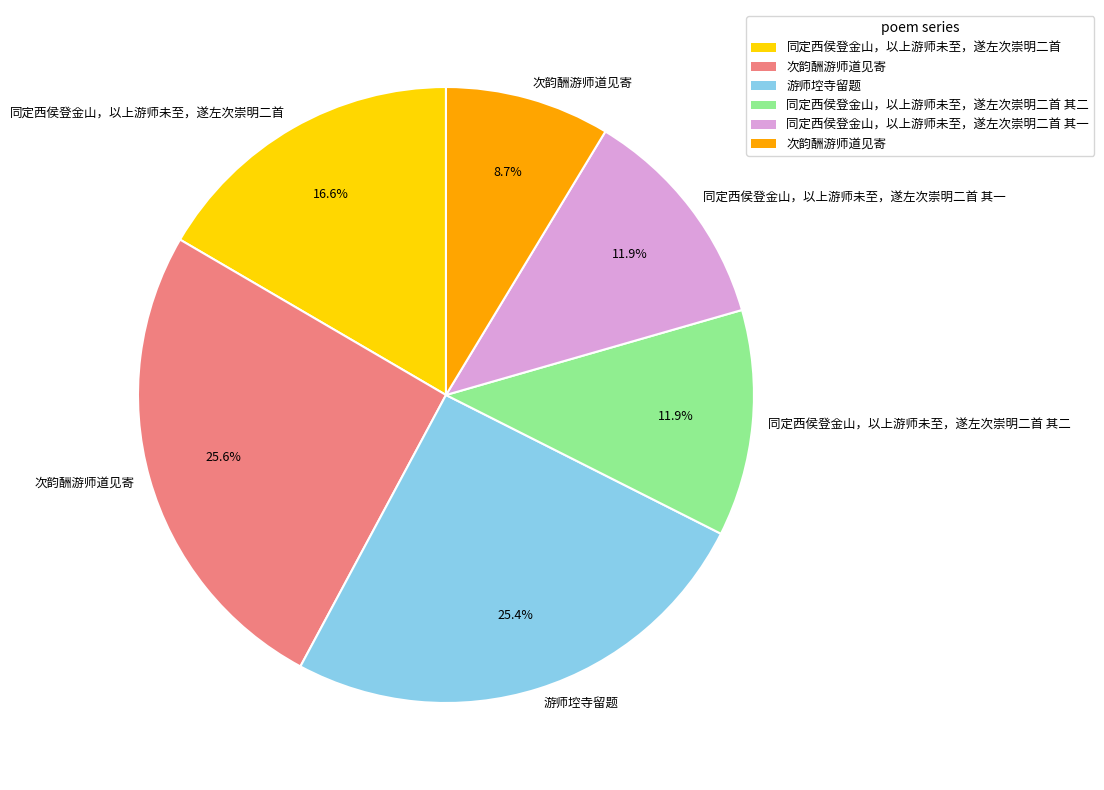

Count the number of slices in the pie.

6